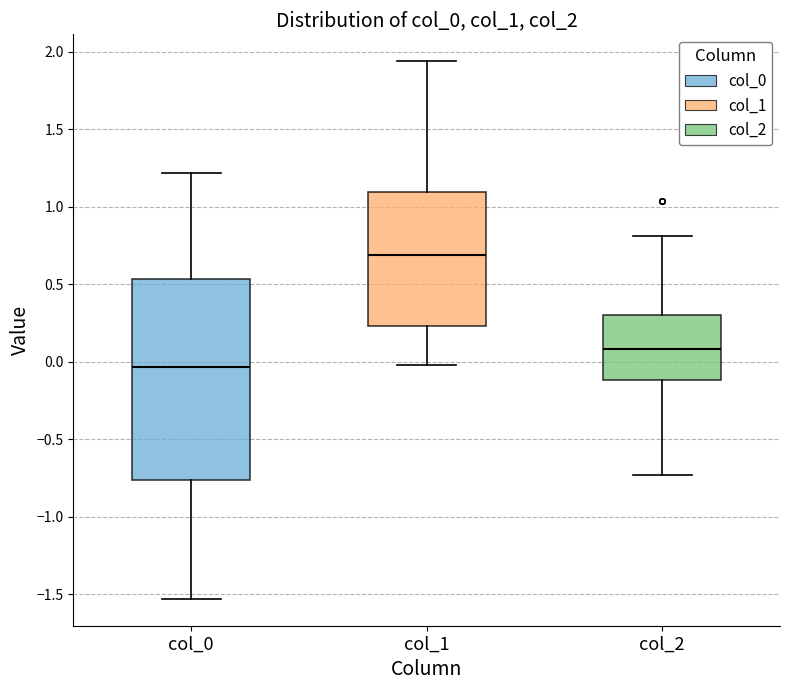

Where does the upper whisker of the box for col_0 end on the y-axis? The values are not printed on the chart, so give them approximately, as read against the axis.

1.20